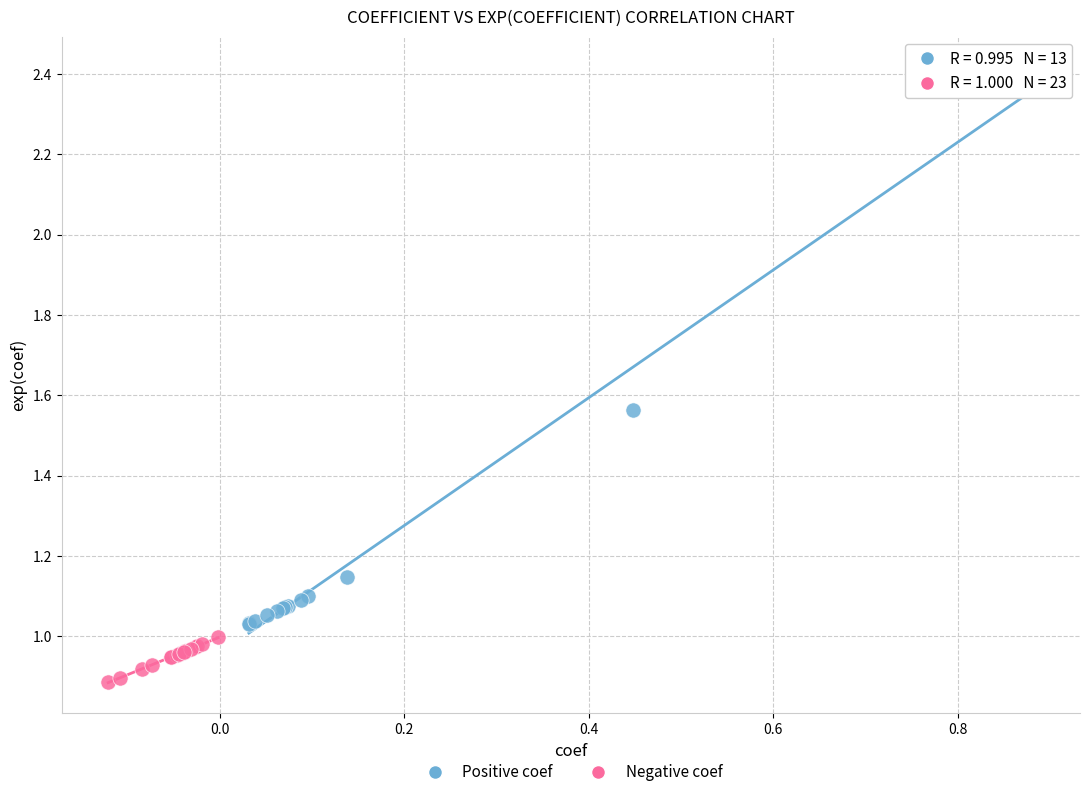

Which series reaches the minimum Y coordinate?

Negative coef